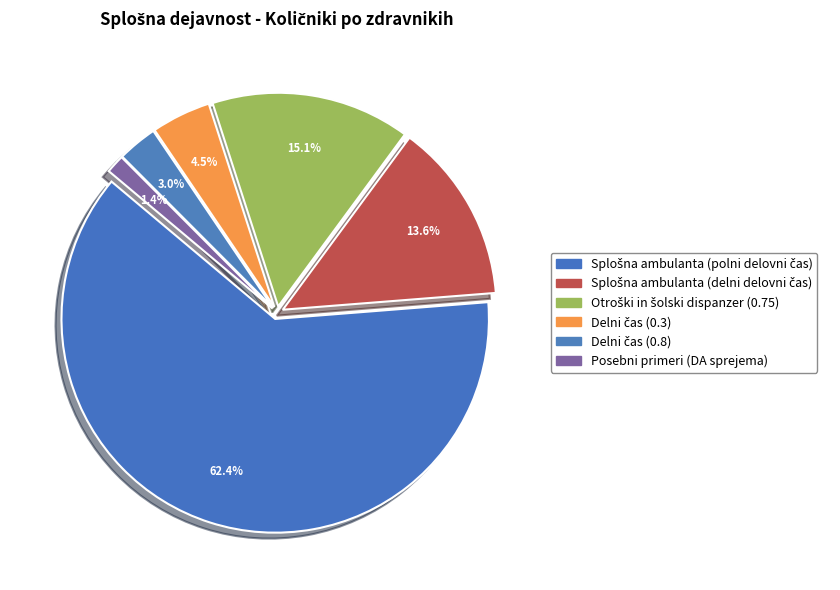

What is the smallest slice in the pie chart?

Posebni primeri (DA sprejema)